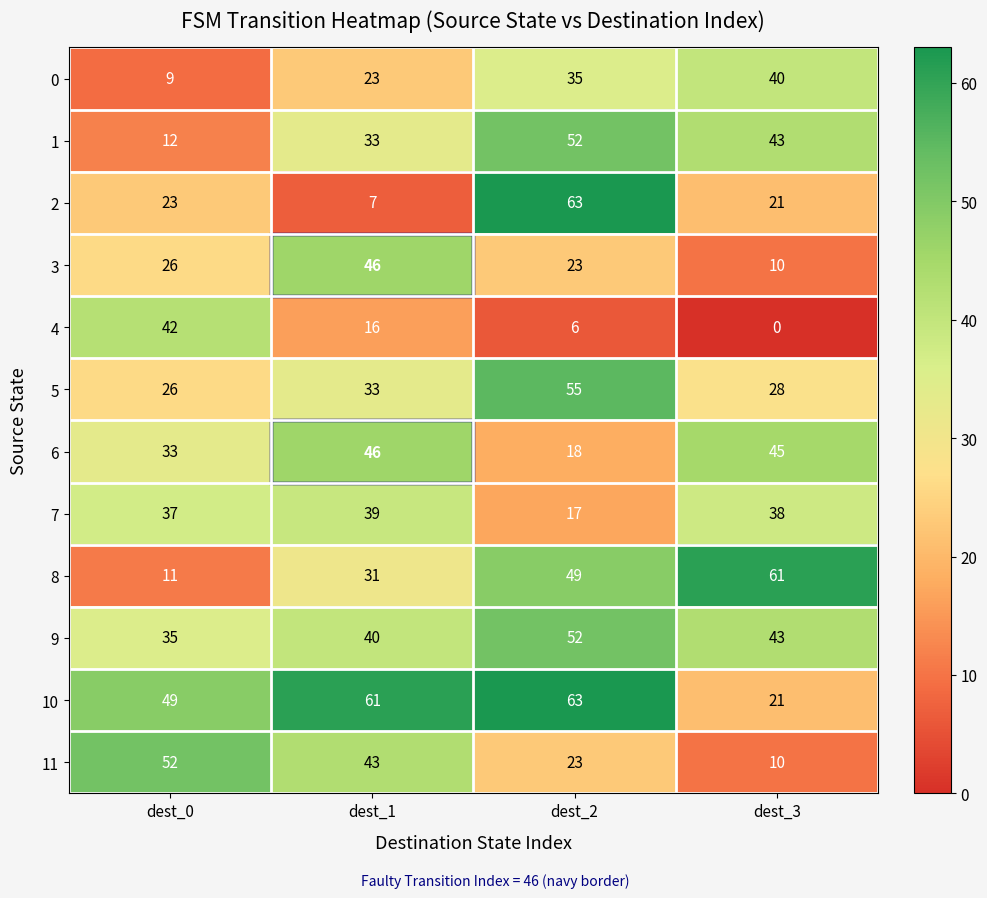

What is the difference between the second highest and minimum values in the 9 series?

8